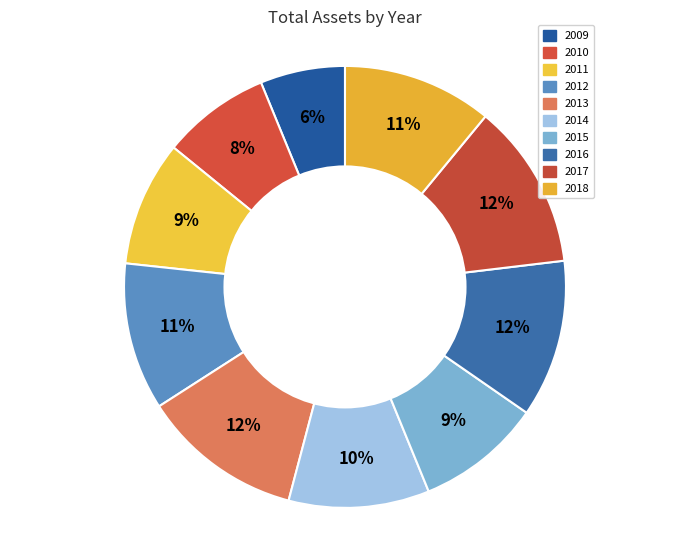

Count the number of slices in the pie.

10